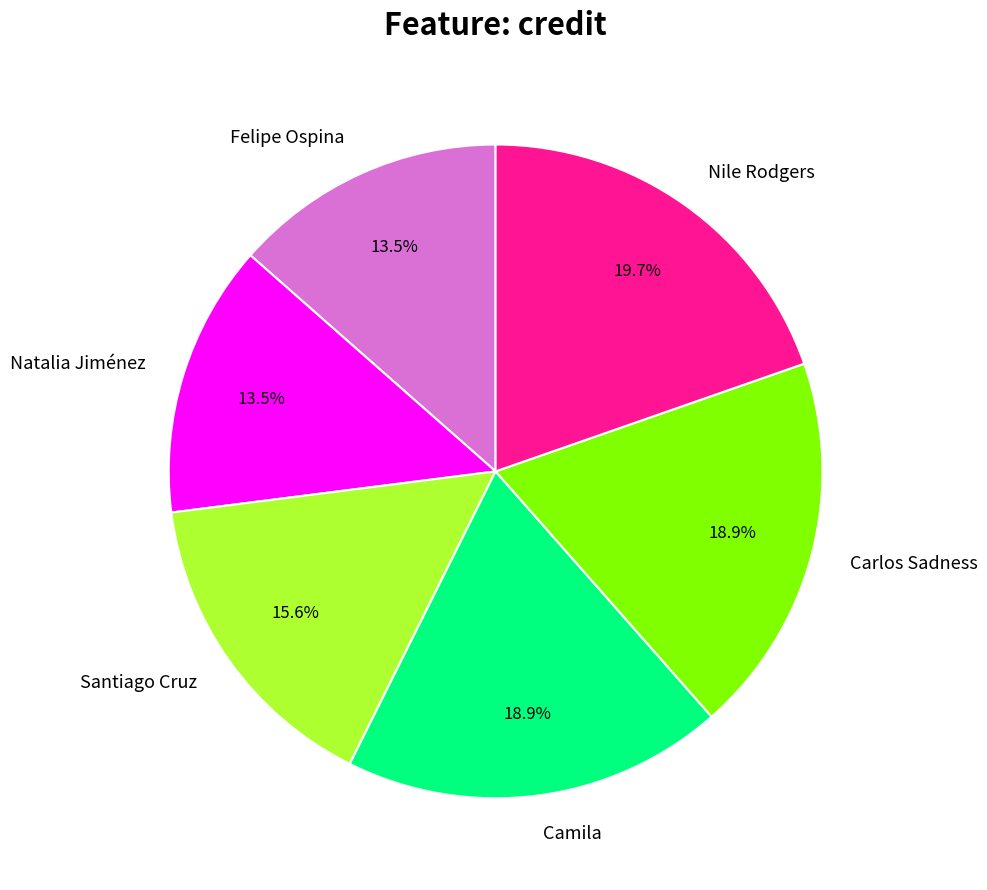

Between Nile Rodgers and Carlos Sadness, which is larger?

Nile Rodgers